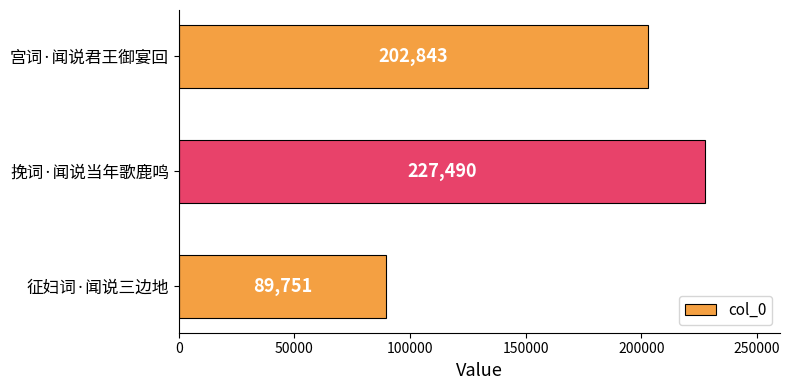

Count the values in the range 89751 to 227490.

3